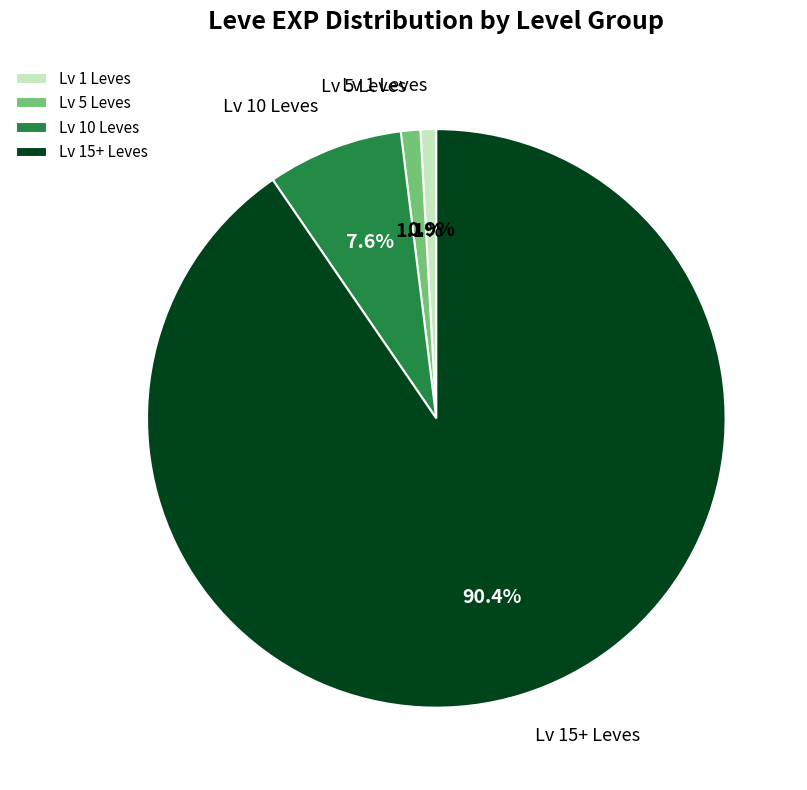

Does Lv 15+ Leves account for over 50% of the chart?

Yes